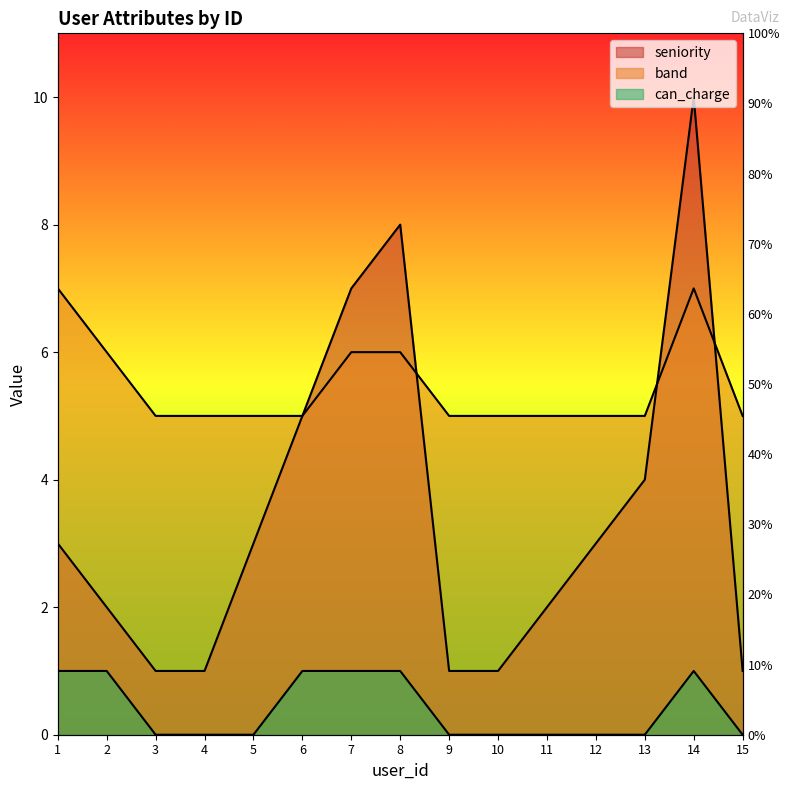

What is the value of the band point at the 12th from the left?

5